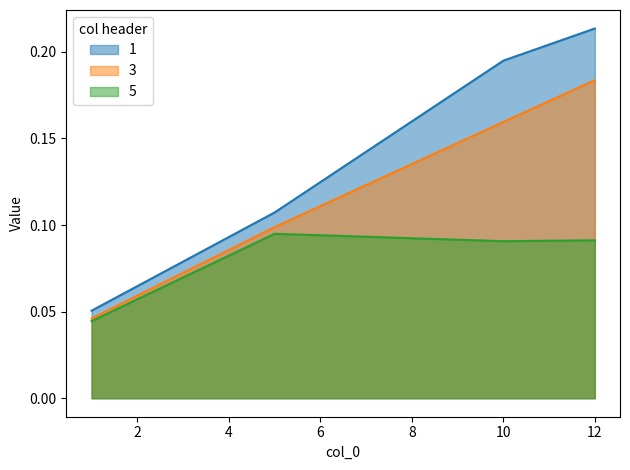

Which series has the largest total across all categories?

1